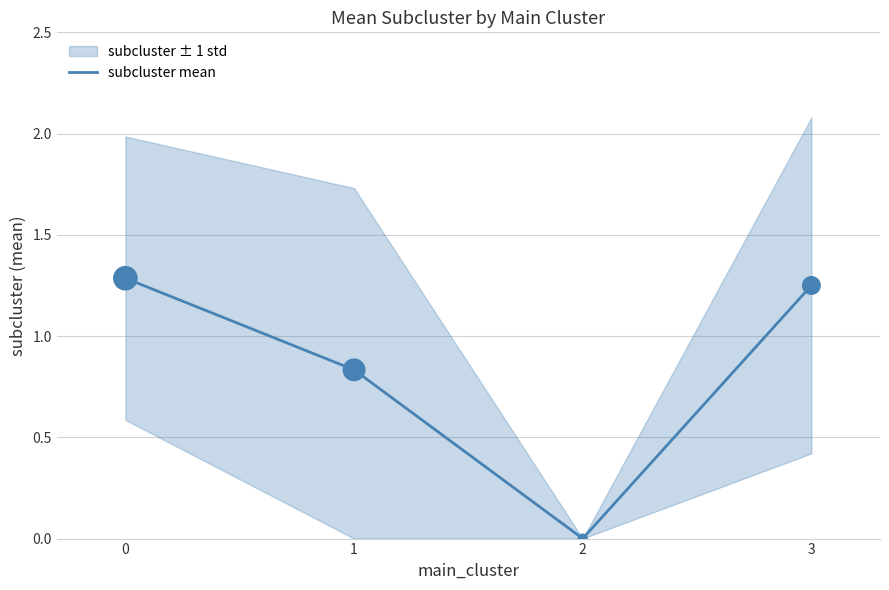

What is the change in value from 1 to 3?

+0.4